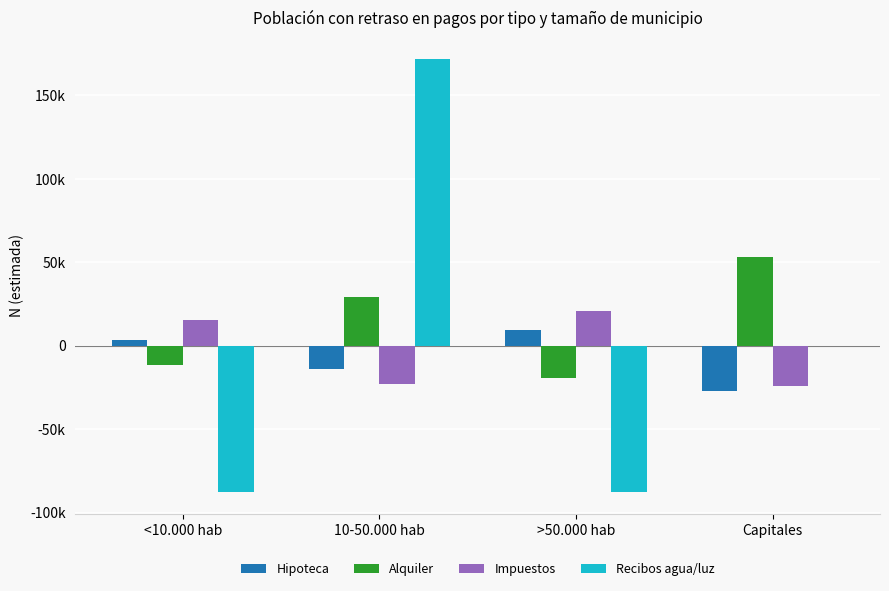

What is the label of the 4th bar from the left?

Capitales